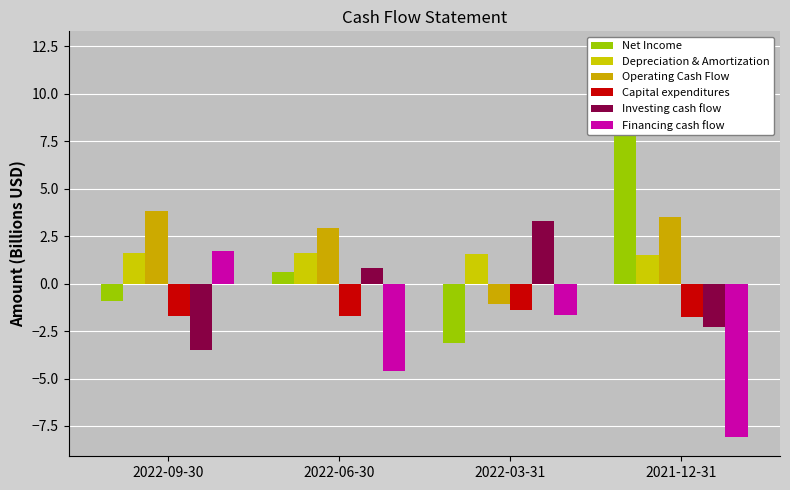

What is the average value of the Depreciation & Amortization series?

1.6